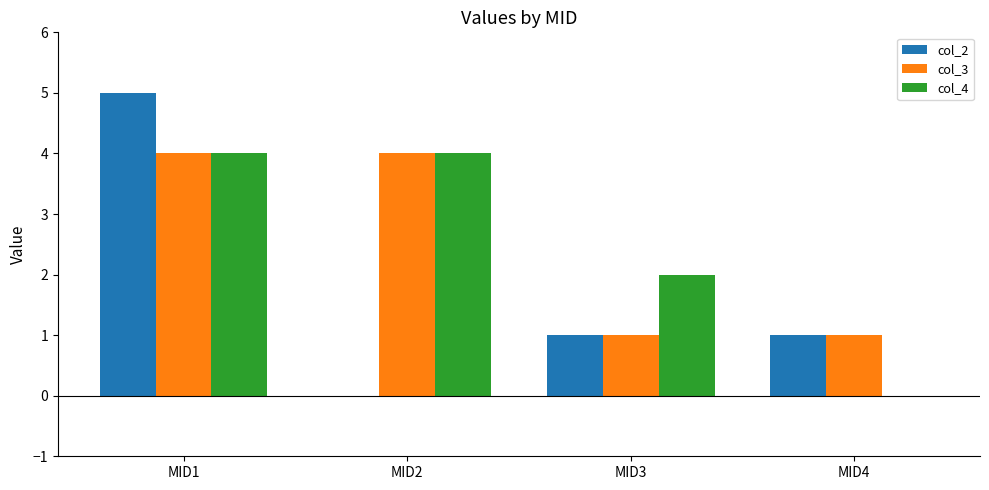

Reading right to left, extract all data points from this chart.

col_2: MID4=1	MID3=1	MID2=0	MID1=5
col_3: MID4=1	MID3=1	MID2=4	MID1=4
col_4: MID4=0	MID3=2	MID2=4	MID1=4